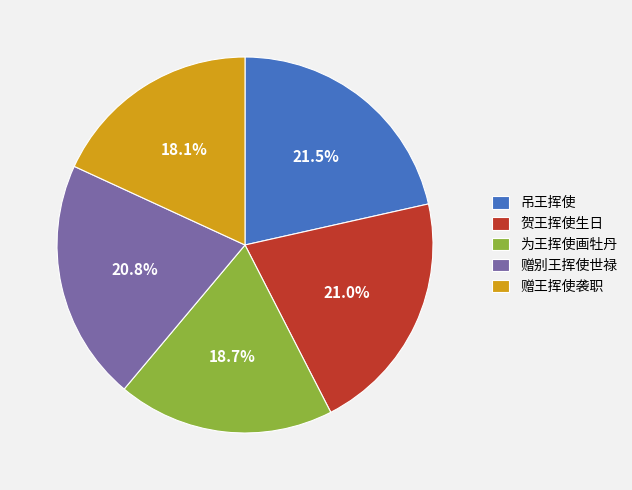

Is 赠王挥使袭职 the majority of the pie?

No